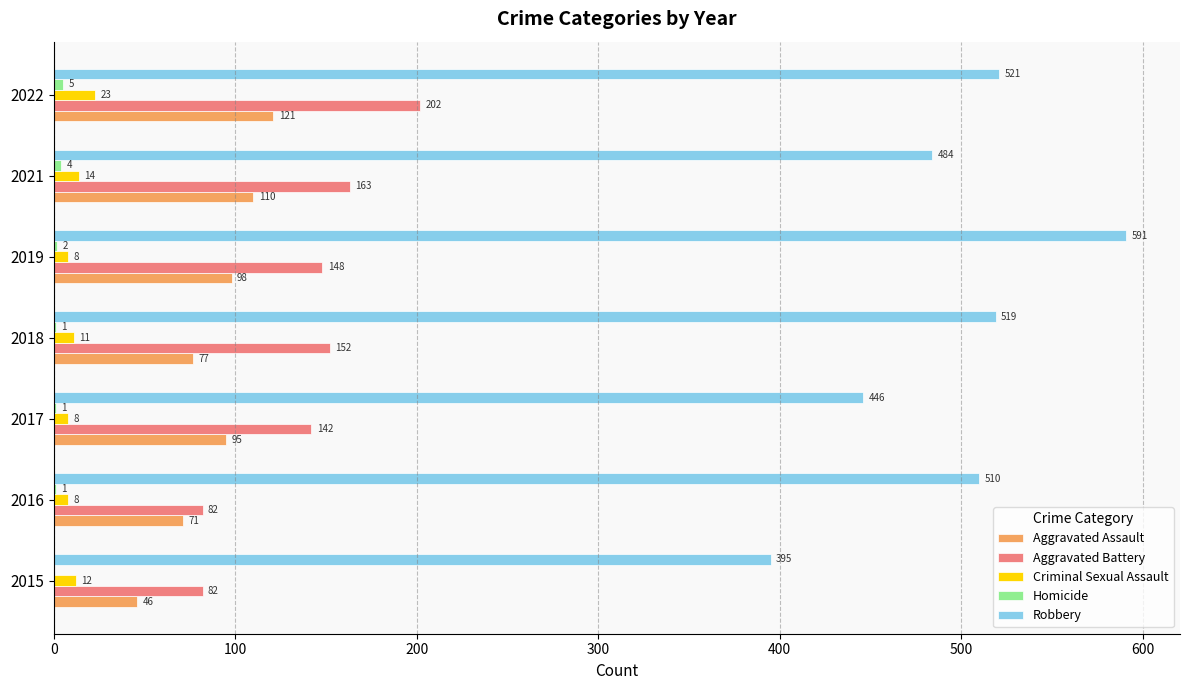

Which series has the largest range (max minus min)?

Robbery